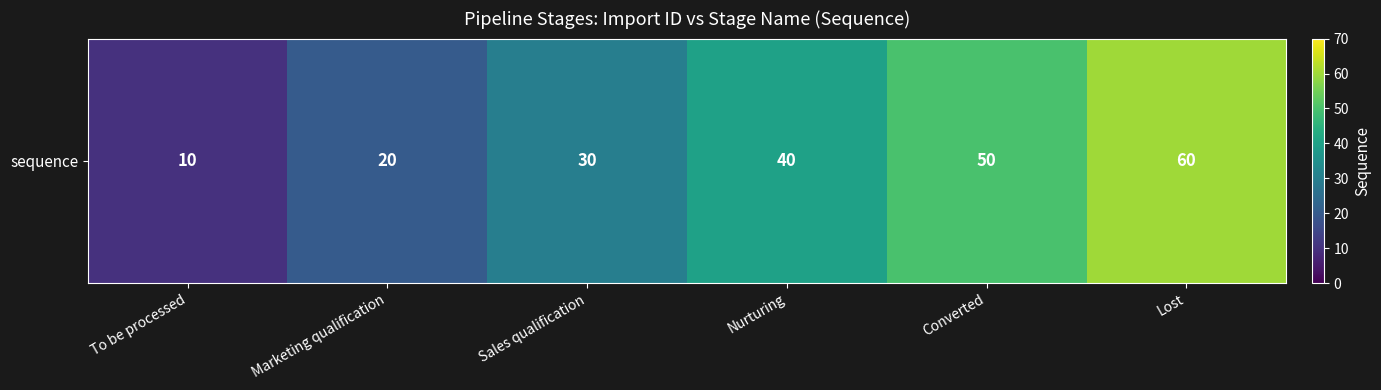

Where is the data nearest to the value 35?

Sales qualification